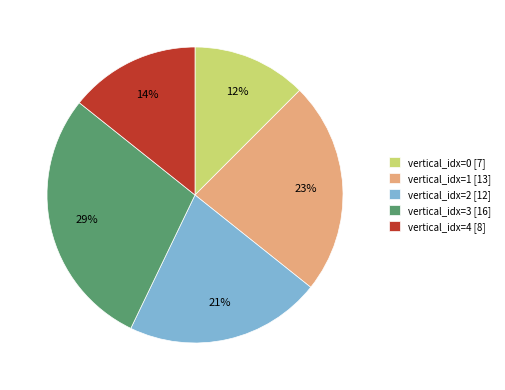

Does vertical_idx=4 [8] account for over 50% of the chart?

No